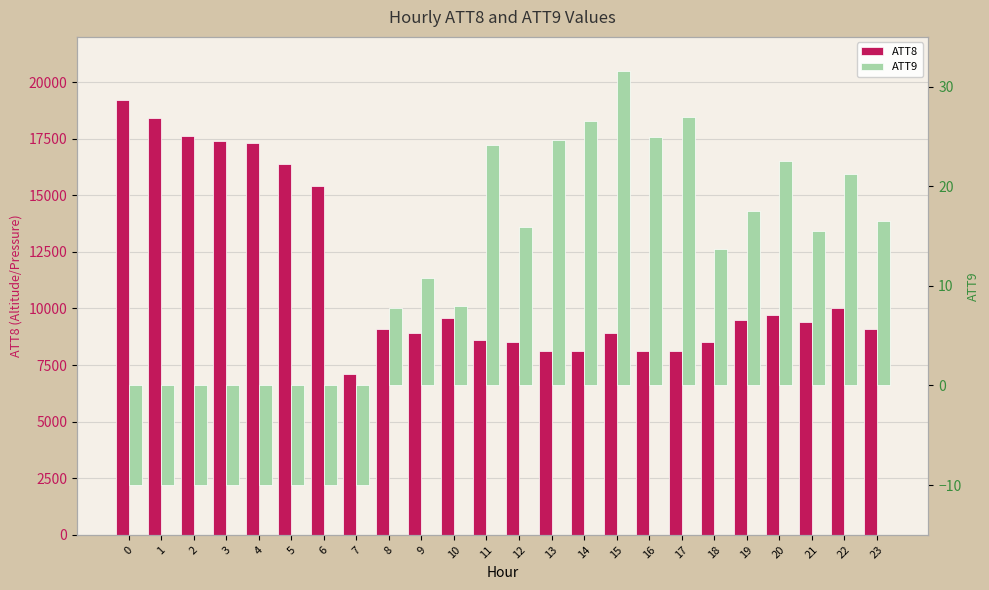

How many categories are shown in the chart?

24